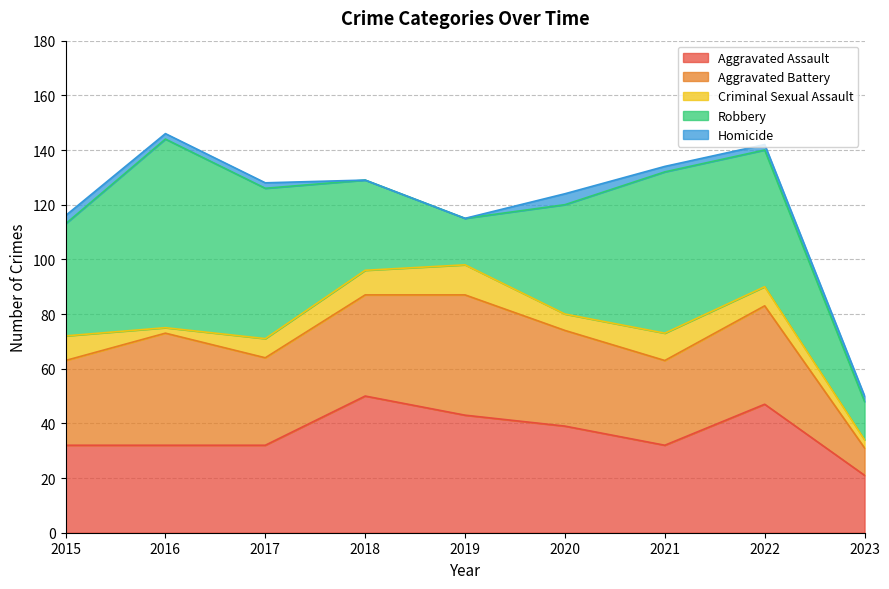

What is the difference between the maximum and second lowest values in the Robbery series?

52